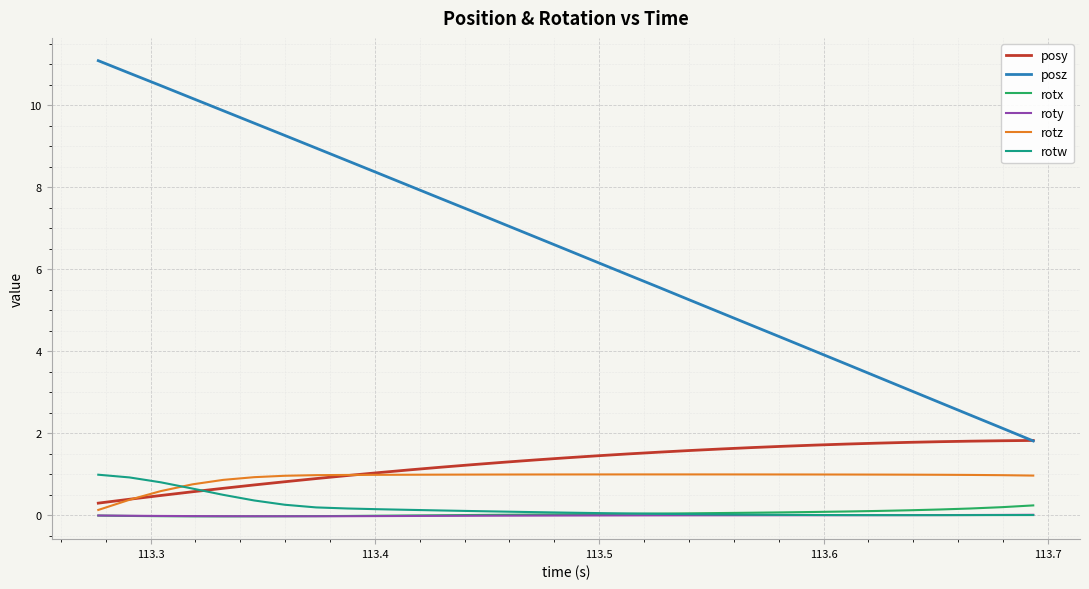

Which series has the largest range (max minus min)?

posz